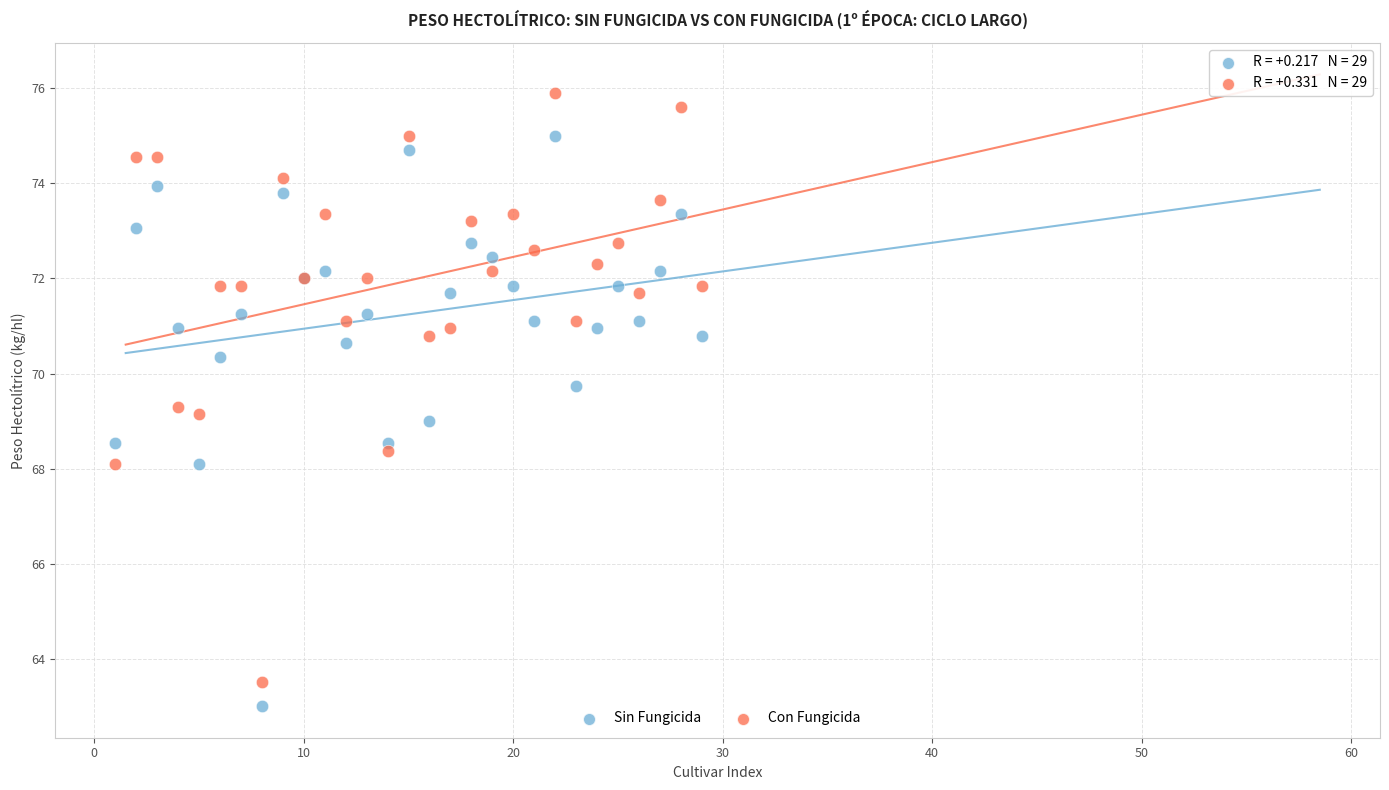

What is the X range (max minus min) for the scatter plot?

28.0